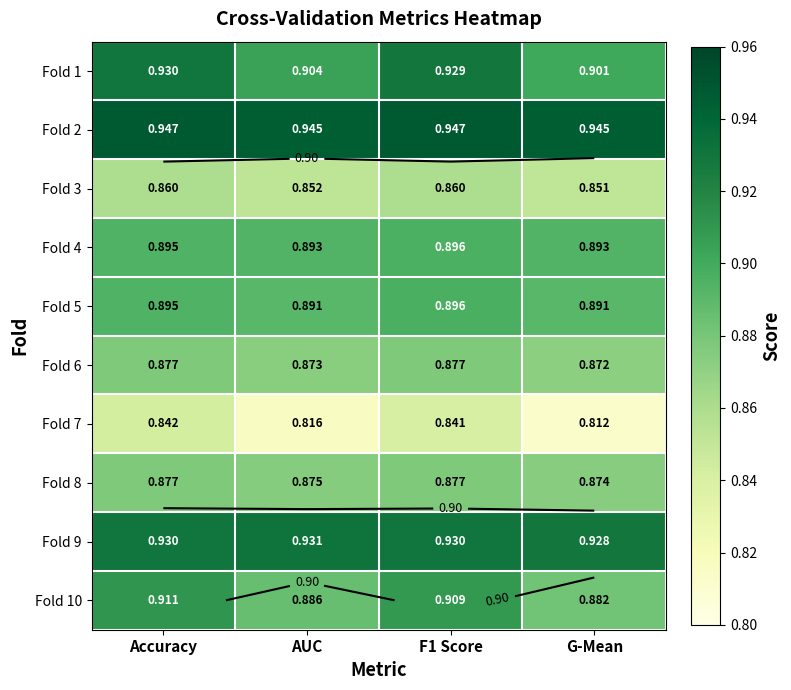

Count the Fold 5 values in the range 0 to 1.

4